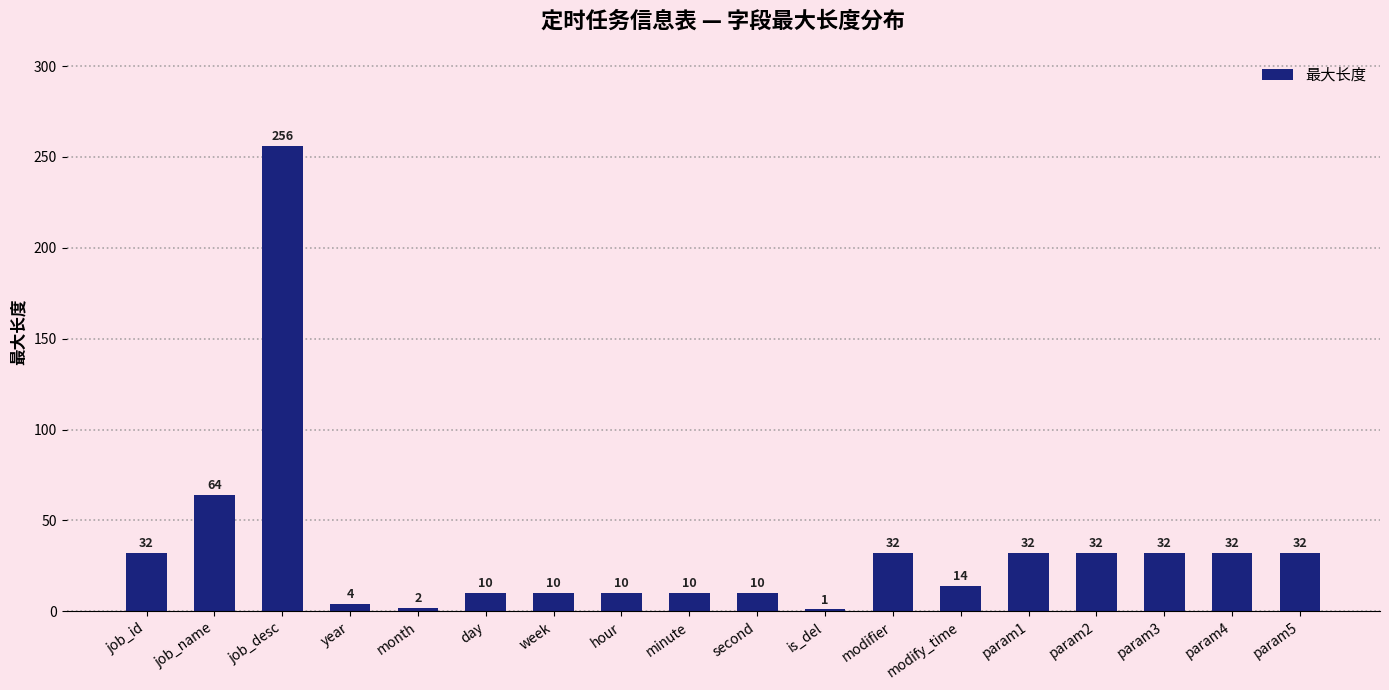

How many categories are shown in the chart?

18